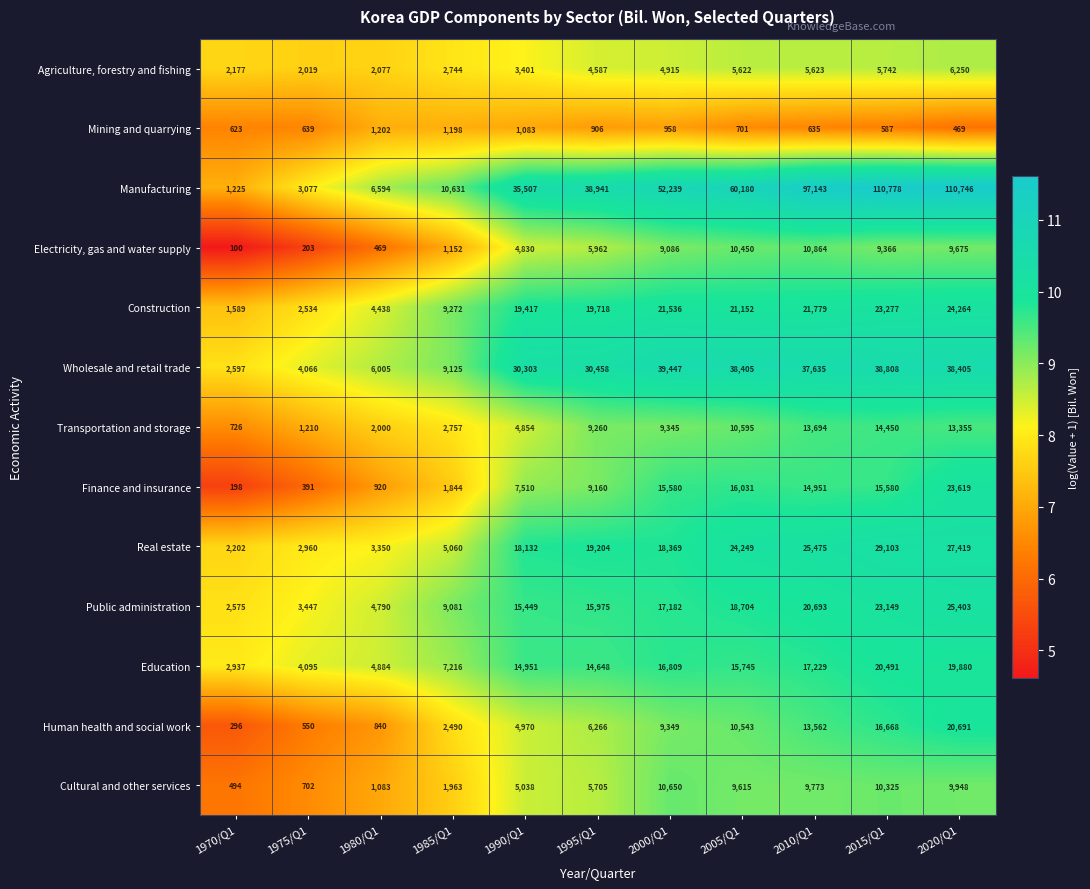

Which series has the largest total across all categories?

Manufacturing